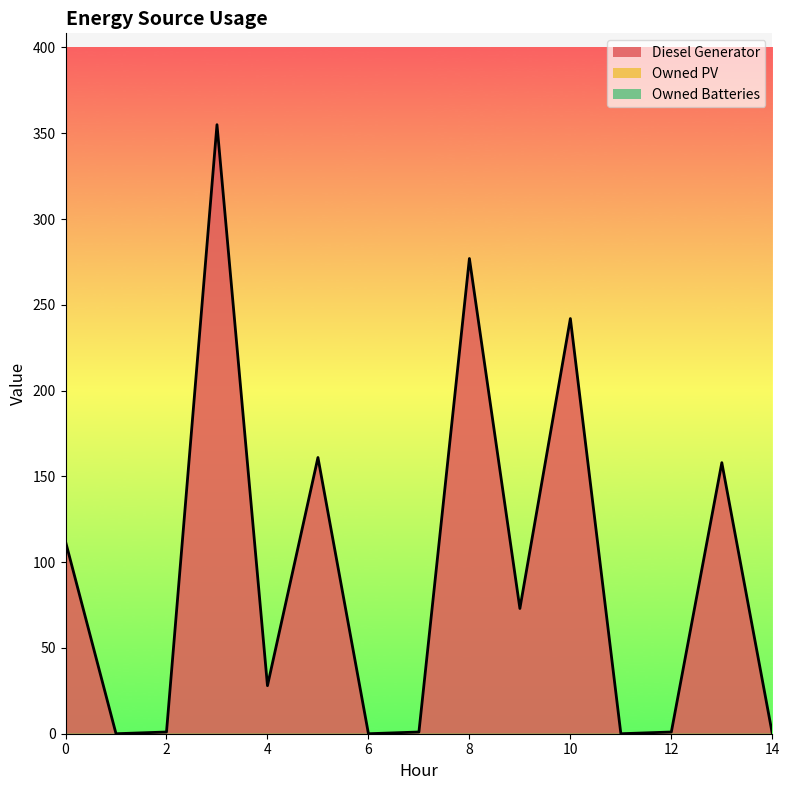

Rank the series by their maximum value, from lowest to highest.

Owned PV, Owned Batteries, Diesel Generator